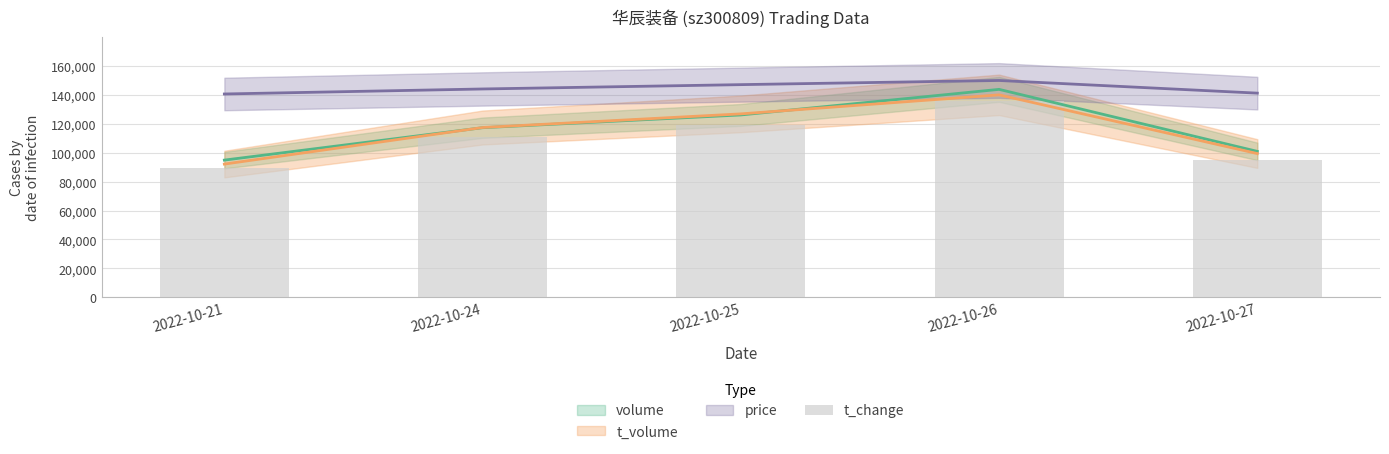

What is the sum of all values?

549710.0